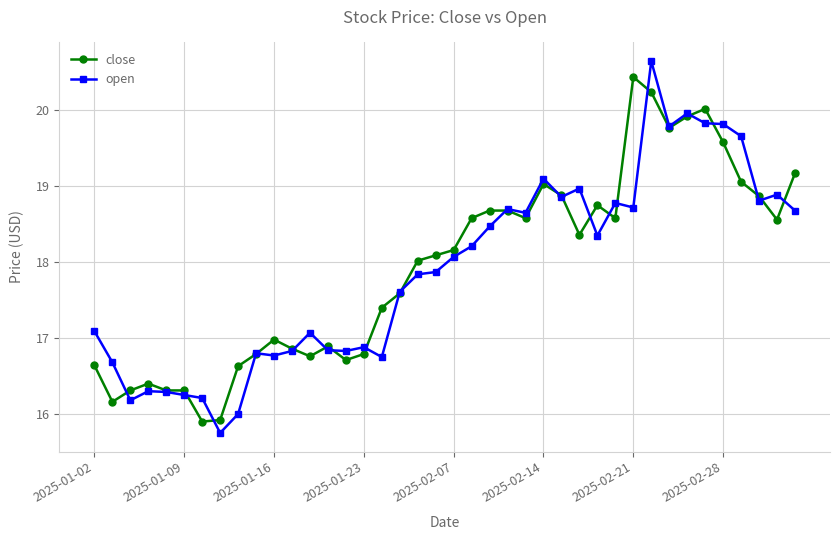

True or false: open has more than 1 points higher than both neighbors.

True